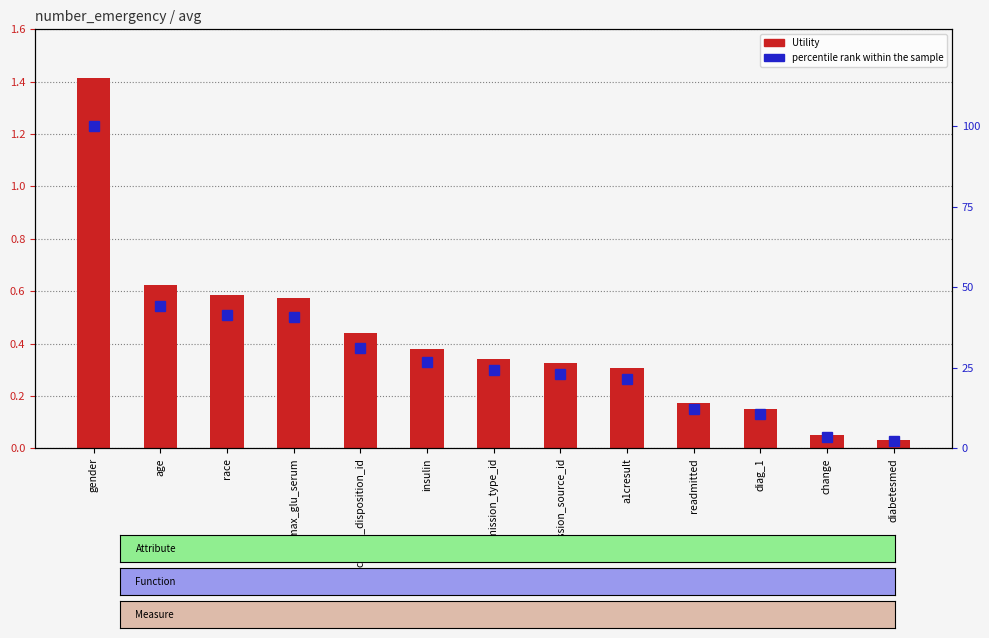

What is the total value across all series at max_glu_serum?

41.2